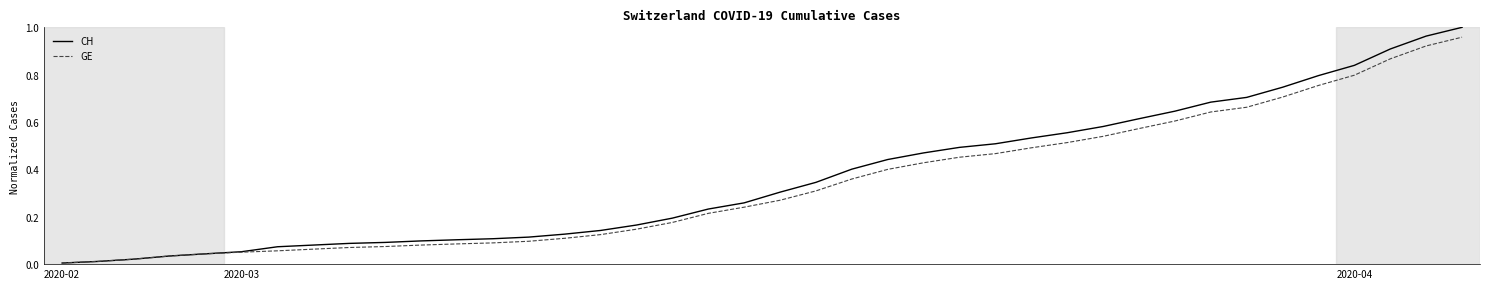

Which series has the largest range (max minus min)?

CH